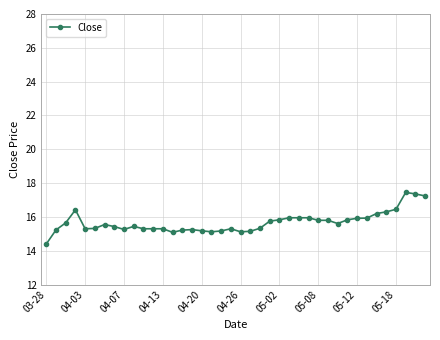

True or false: there are more than 1 points higher than both neighbors.

True